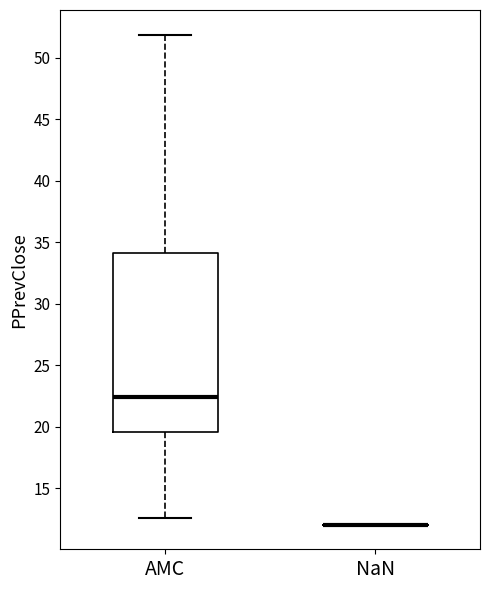

Comparing the boxes themselves (not the whiskers), which one is the tallest?

AMC